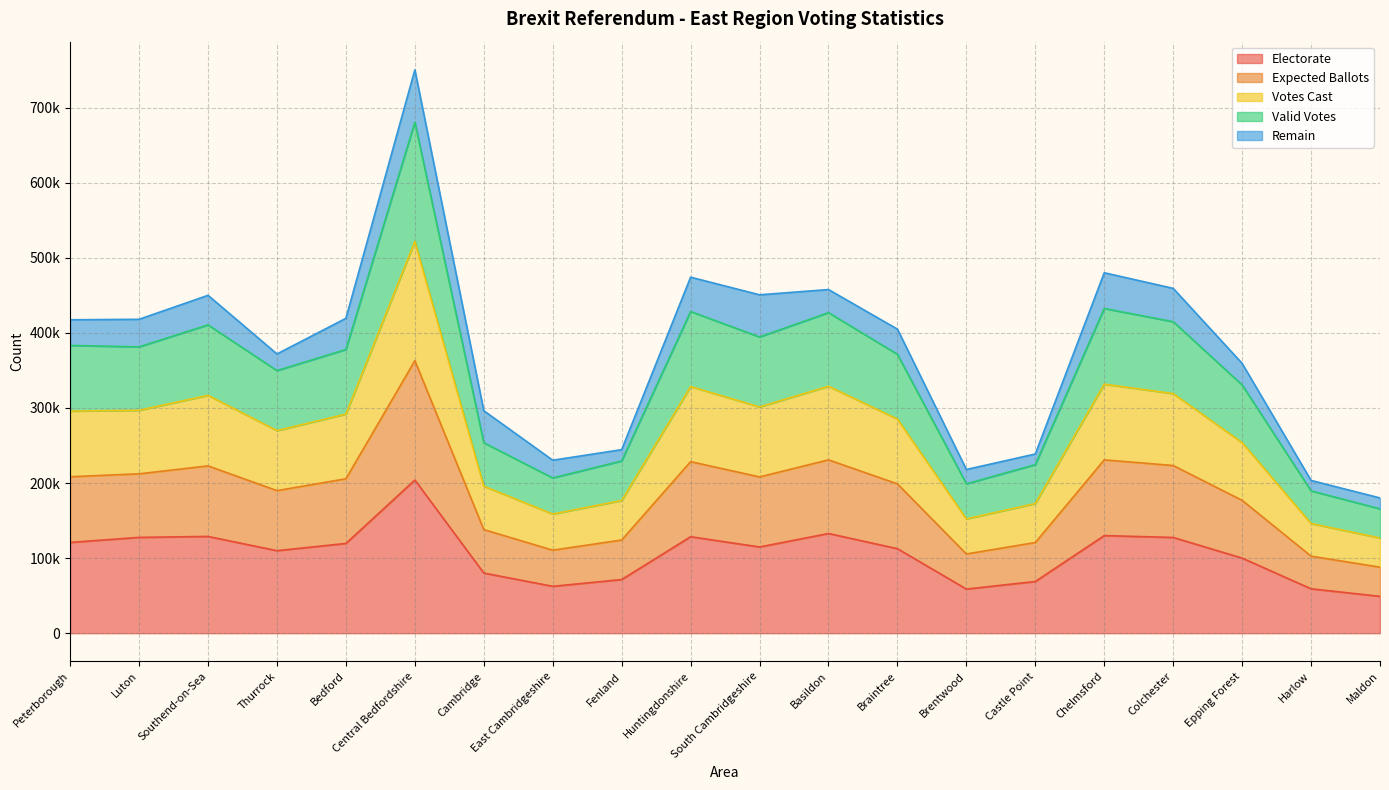

Does the chart display data point markers on the line(s)?

No